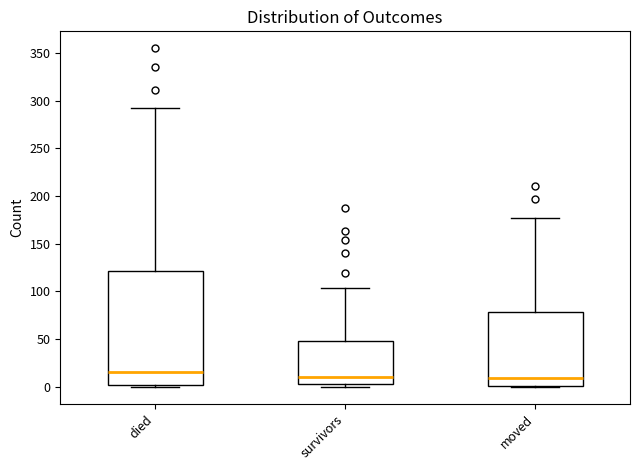

Where is the lower edge of the box for moved on the y-axis? The values are not printed on the chart, so give them approximately, as read against the axis.

0